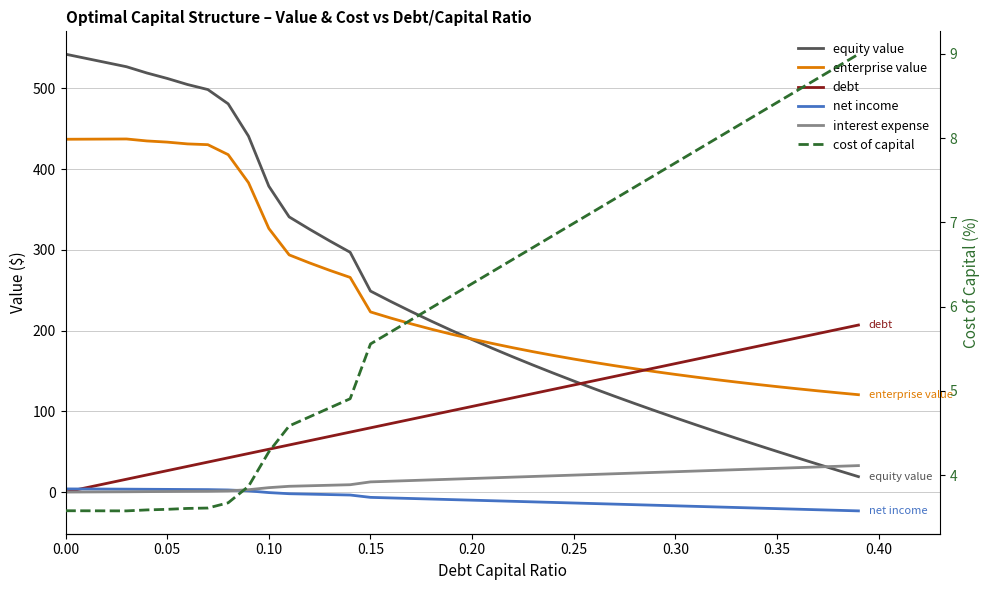

What value does the enterprise value series have at 0.35?

130.6